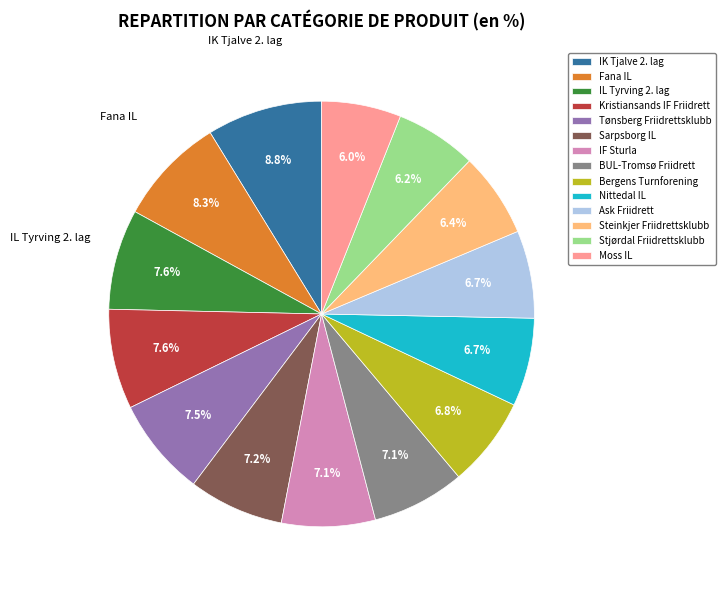

Which category has the biggest portion of the pie?

IK Tjalve 2. lag